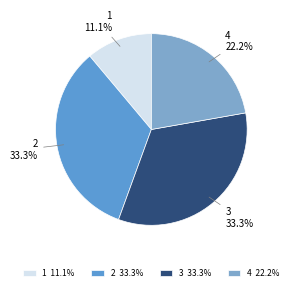

Combined, do 4 and 2 account for over 50%?

Yes